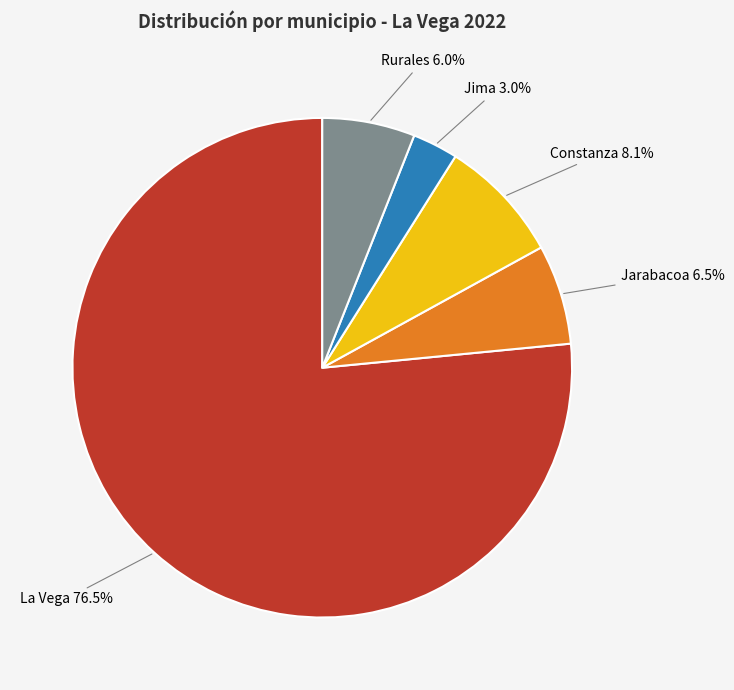

Is there any slice that represents more than half of the pie?

Yes